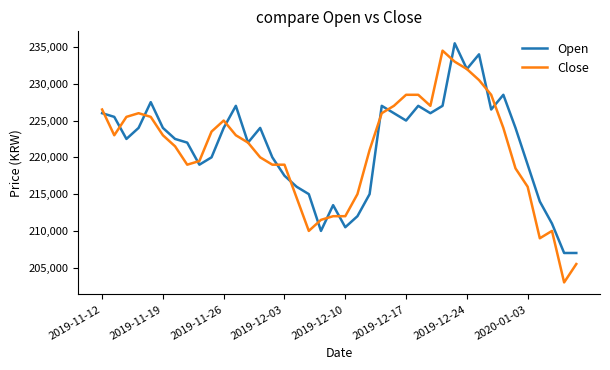

What is the minimum value for Open?

207000